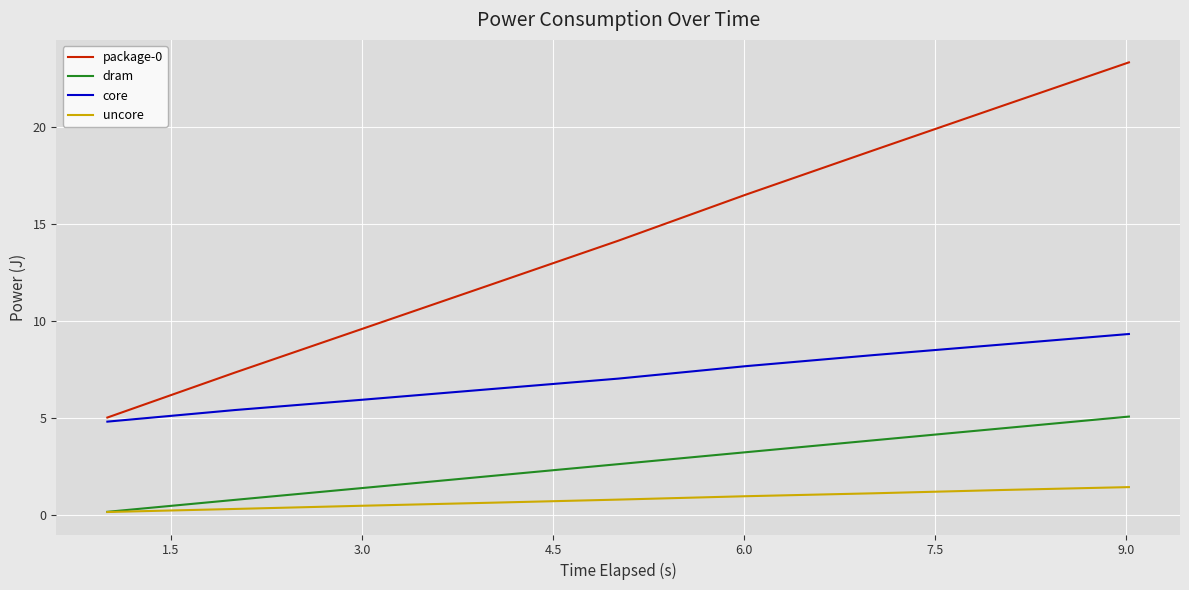

Which series has the largest range (max minus min)?

package-0